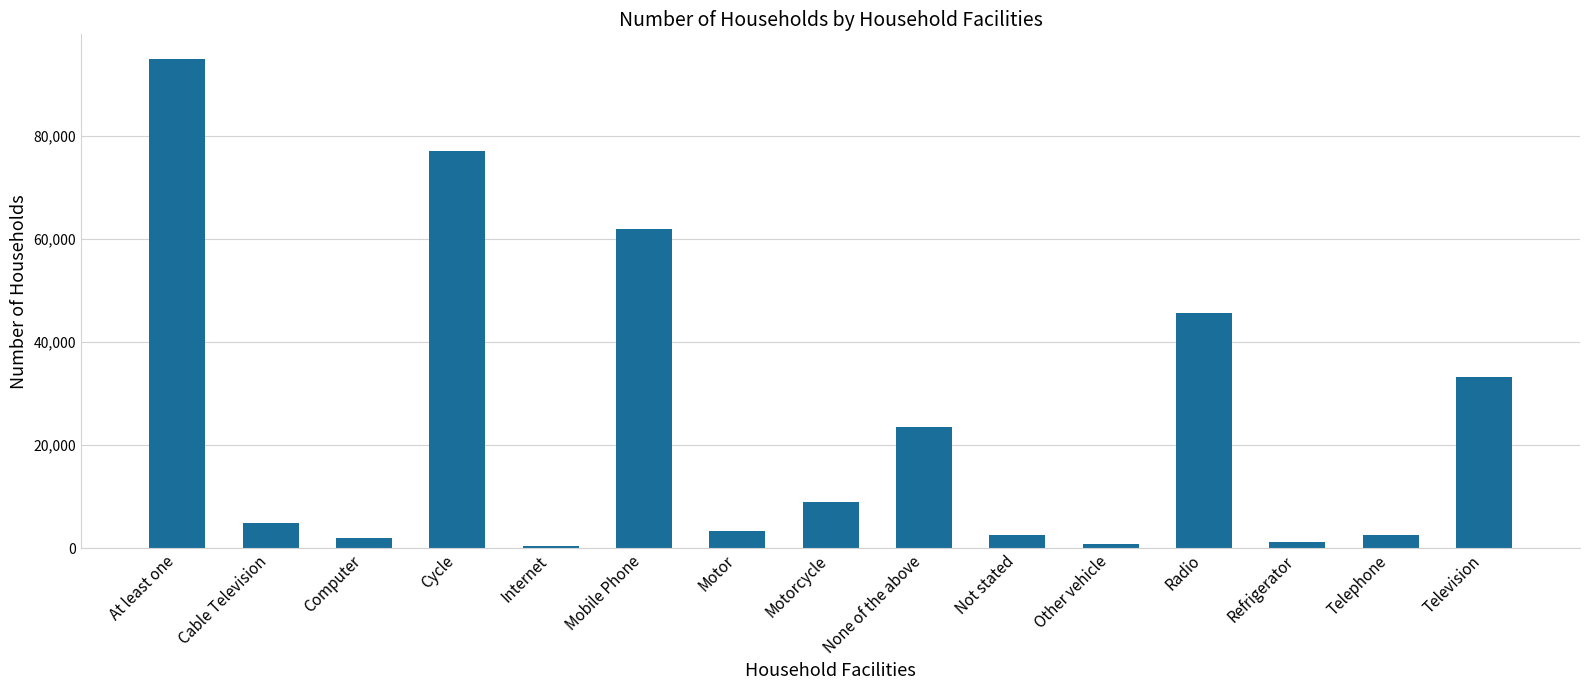

Which has a higher value, Television or Internet?

Television